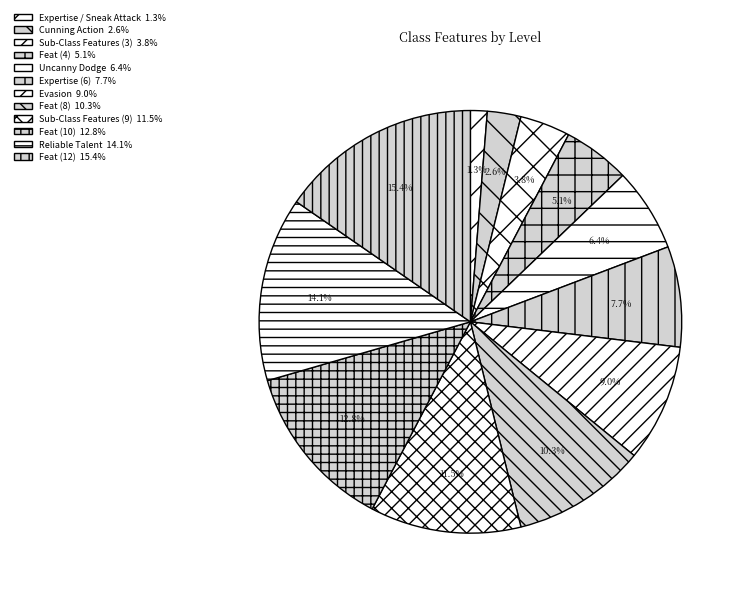

Which slice is the smallest?

Expertise / Sneak Attack